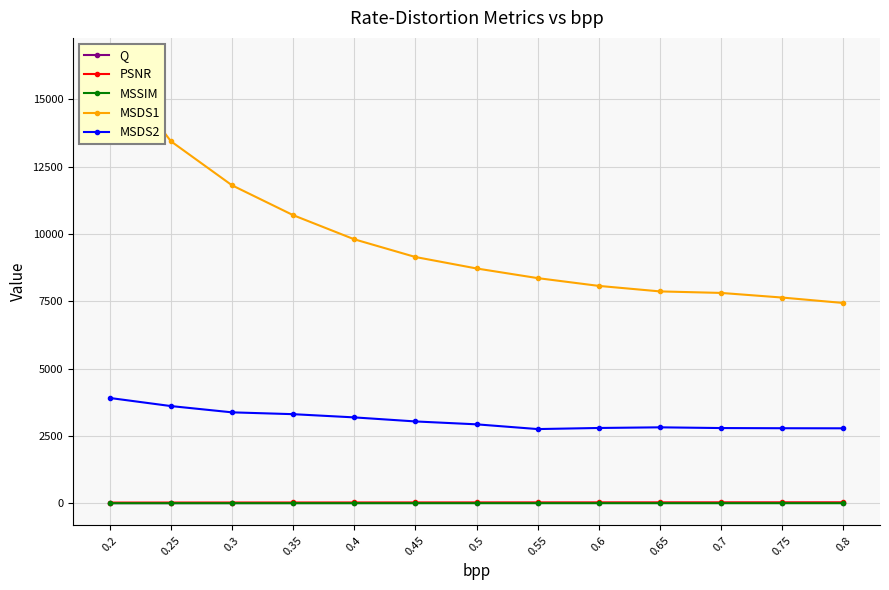

Reading left to right, list all the values displayed in this chart.

Q: 0.2=2.7	0.25=4.0	0.3=5.2	0.35=6.3	0.4=7.6	0.45=8.8	0.5=10.1	0.55=11.4	0.6=12.7	0.65=14.0	0.7=15.3	0.75=16.7	0.8=18.2
PSNR: 0.2=24.0	0.25=25.3	0.3=26.4	0.35=27.0	0.4=27.7	0.45=28.2	0.5=28.7	0.55=29.1	0.6=29.4	0.65=29.7	0.7=30.0	0.75=30.3	0.8=30.6
MSSIM: 0.2=0.5	0.25=0.6	0.3=0.6	0.35=0.7	0.4=0.7	0.45=0.7	0.5=0.7	0.55=0.8	0.6=0.8	0.65=0.8	0.7=0.8	0.75=0.8	0.8=0.8
MSDS1: 0.2=16456.6	0.25=13442.6	0.3=11806.2	0.35=10697.1	0.4=9800.5	0.45=9142.9	0.5=8717.2	0.55=8358.9	0.6=8069.8	0.65=7865.5	0.7=7809.0	0.75=7637.2	0.8=7435.5
MSDS2: 0.2=3908.5	0.25=3607.9	0.3=3374.5	0.35=3306.5	0.4=3186.9	0.45=3036.6	0.5=2929.3	0.55=2753.2	0.6=2794.0	0.65=2818.0	0.7=2791.0	0.75=2784.5	0.8=2781.5